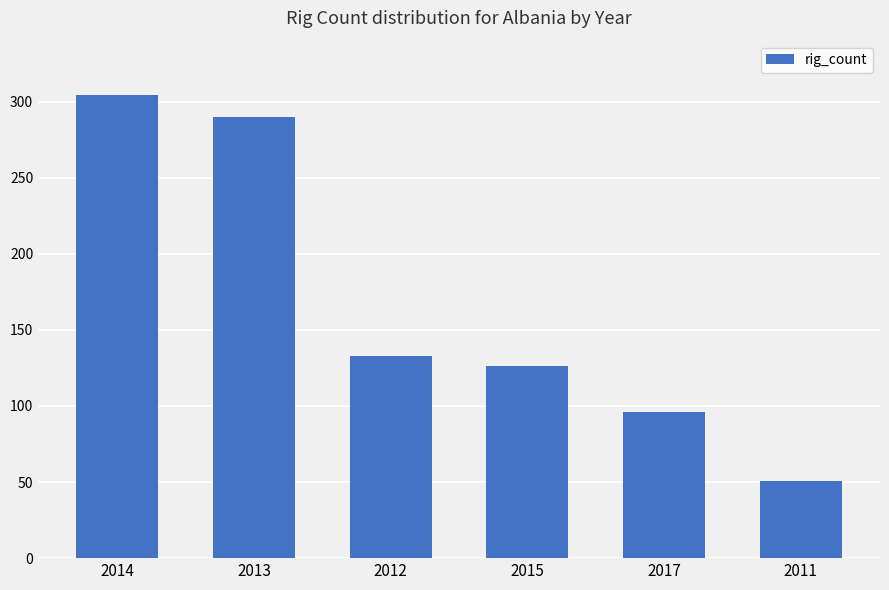

What is the label of the 2nd bar from the right?

2017